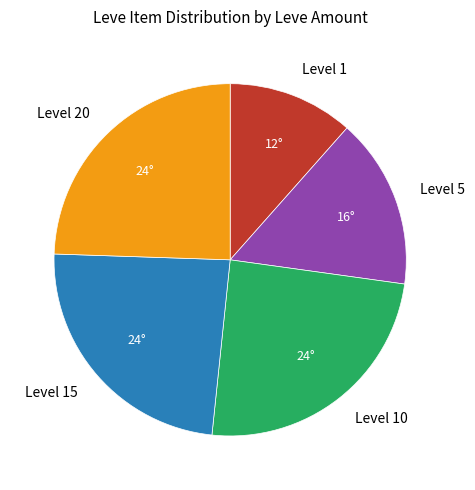

The Level 1 slice represents 12% of the pie. True or false?

True